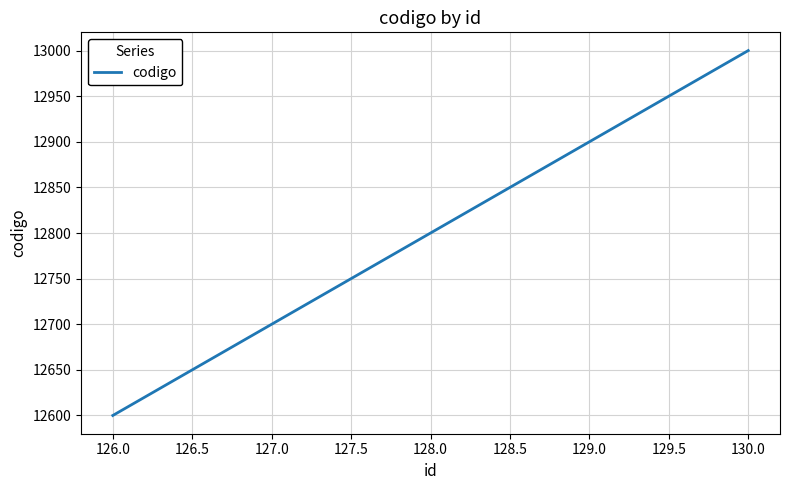

What is the ratio of the value at 130.0 to the value at 128.0?

1.0